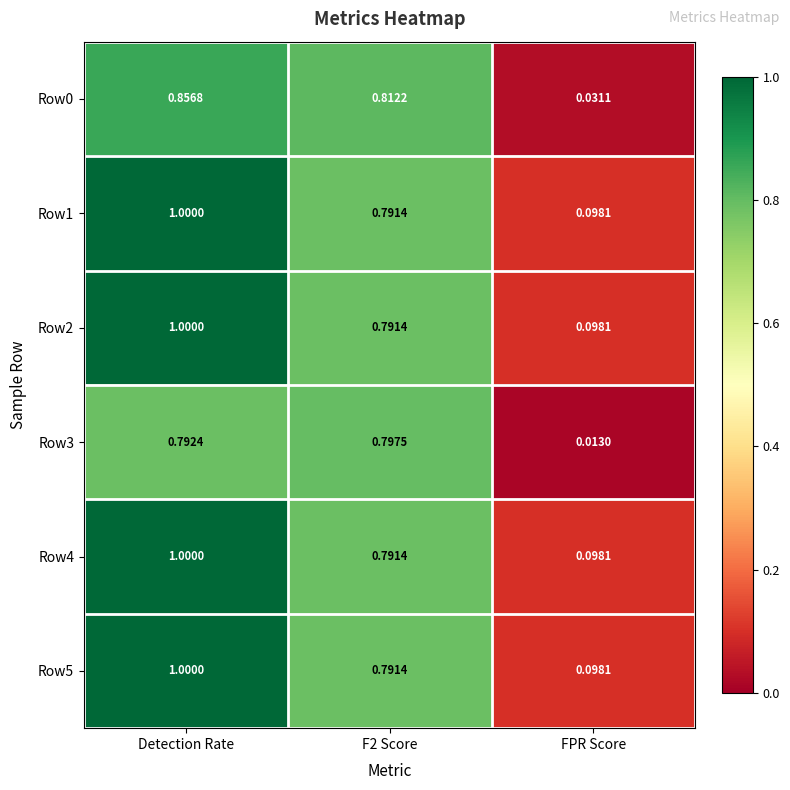

At how many categories does at least one series exceed 0?

3